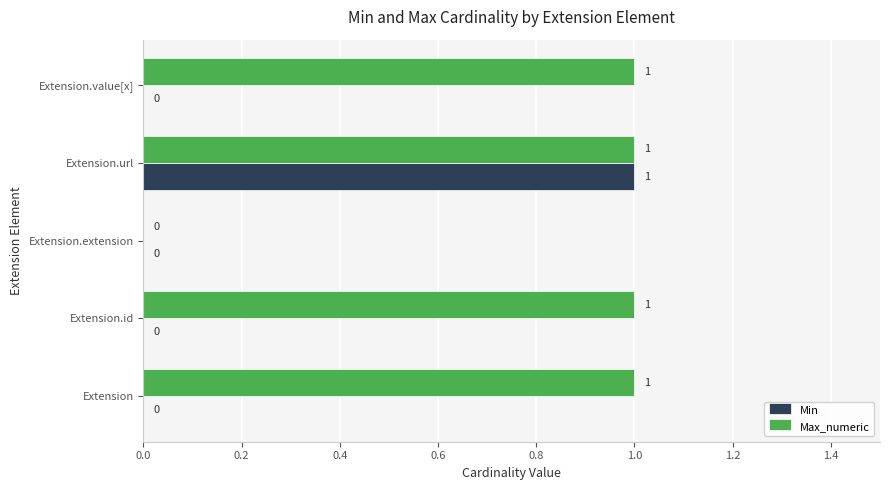

Which series has the largest total across all categories?

Max_numeric